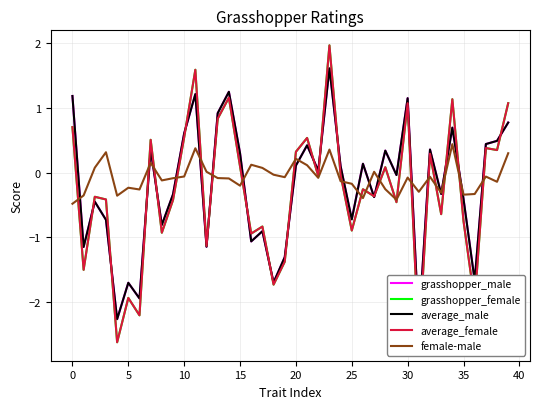

Which has a higher value, 0 or 11?

11